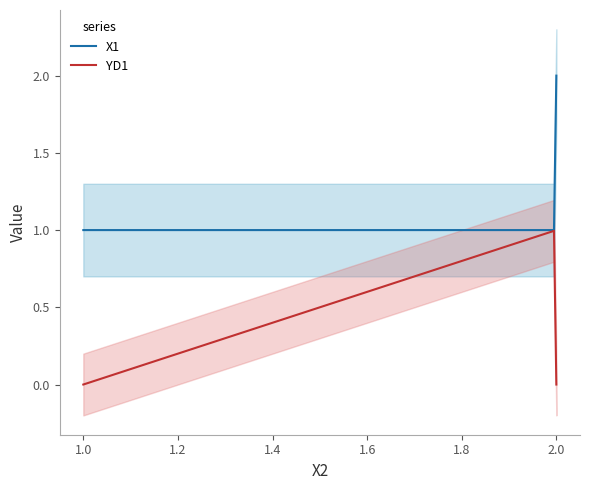

Does the chart have visible grid lines?

No